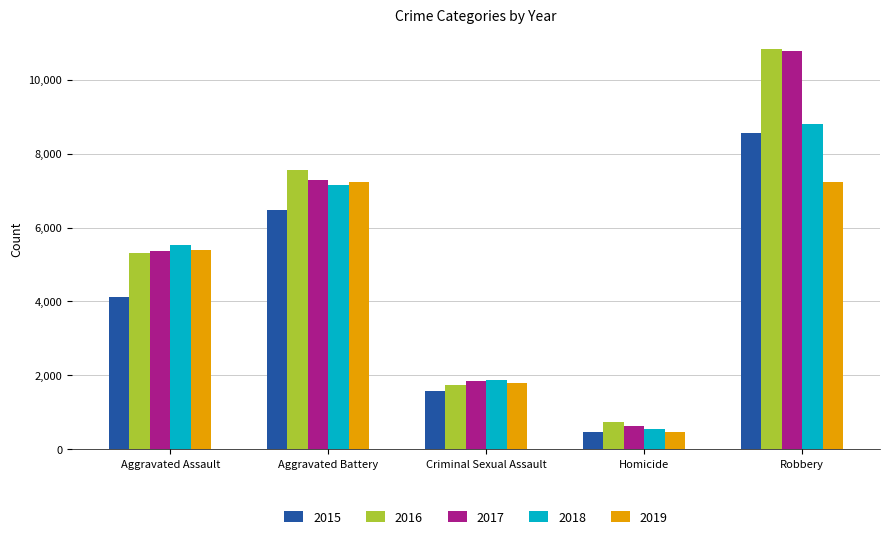

What is the spread (max minus min) of values at Aggravated Battery?

1089